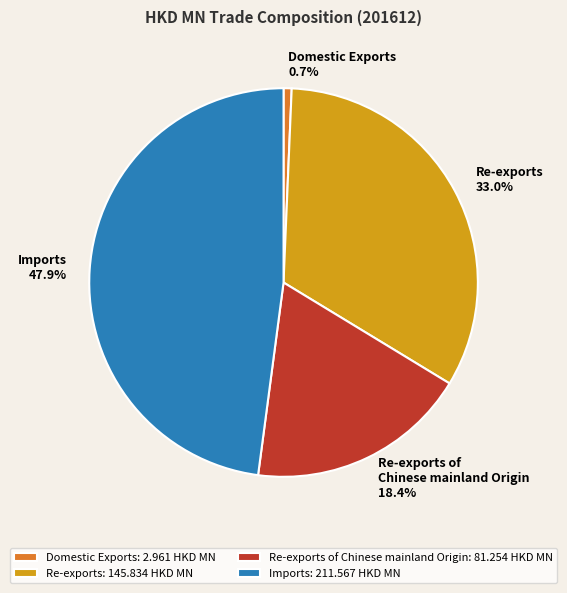

To the nearest percent, what is the average slice percentage?

25%